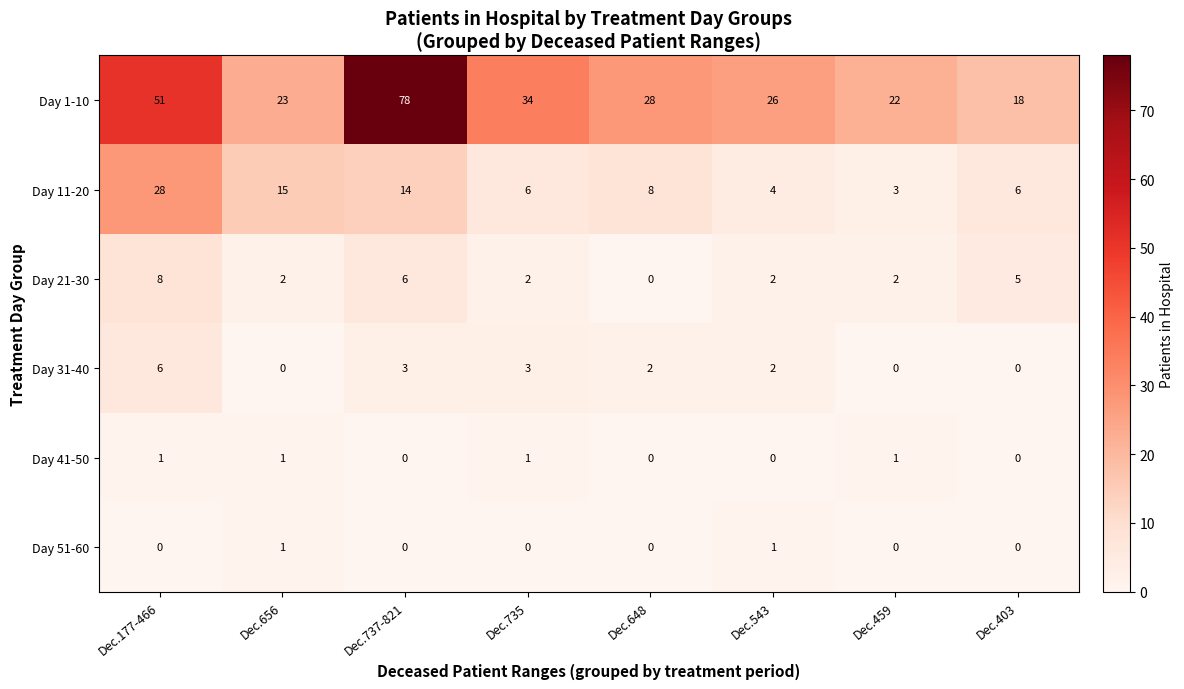

What is the maximum value shown in the chart?

78